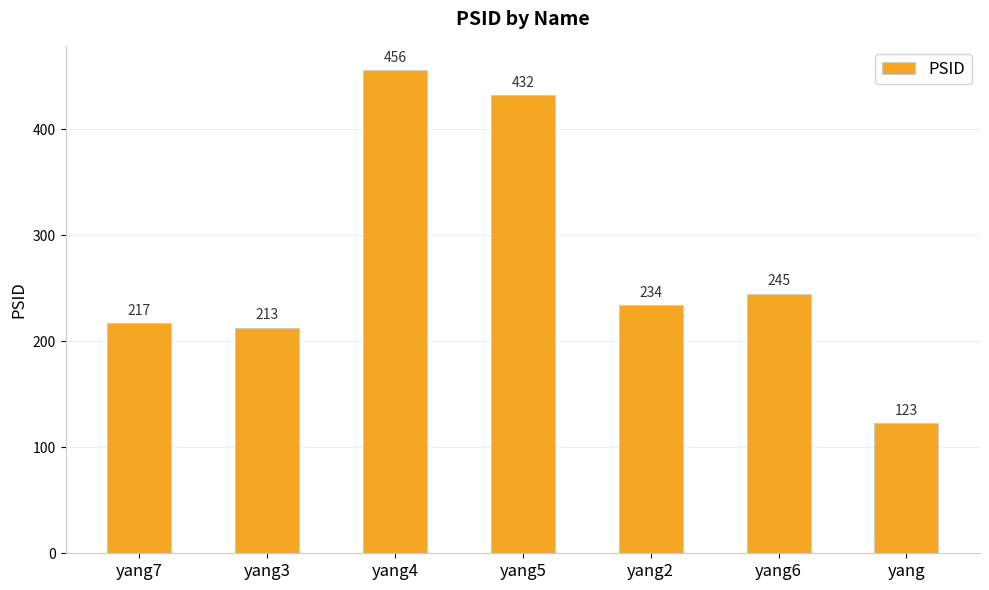

At which label does the data first exceed 234?

yang4